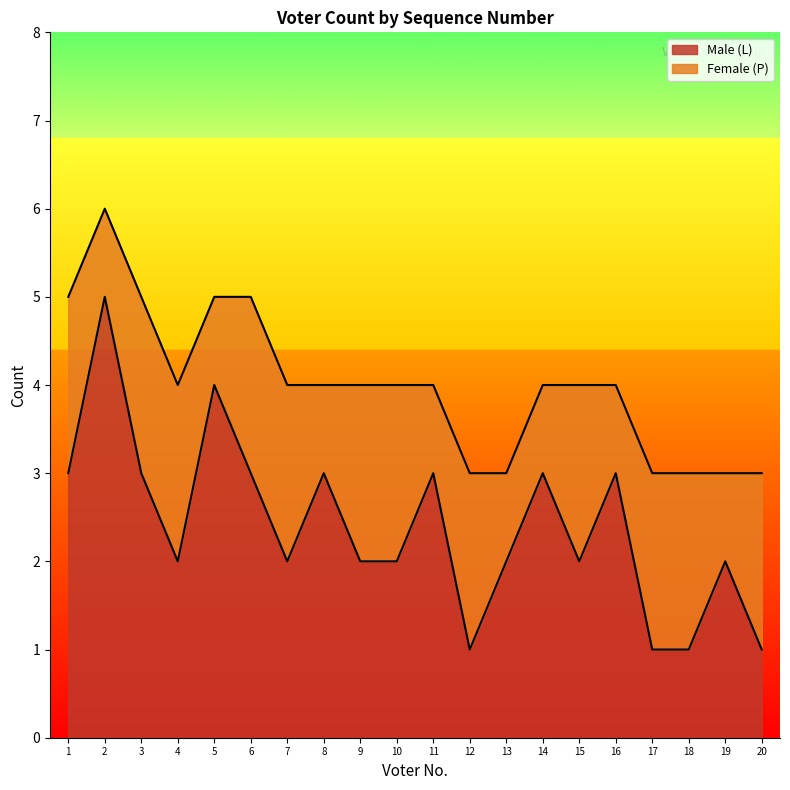

List the labels in order of value, smallest first.

12, 17, 18, 20, 4, 7, 9, 10, 13, 15, 19, 1, 3, 6, 8, 11, 14, 16, 5, 2